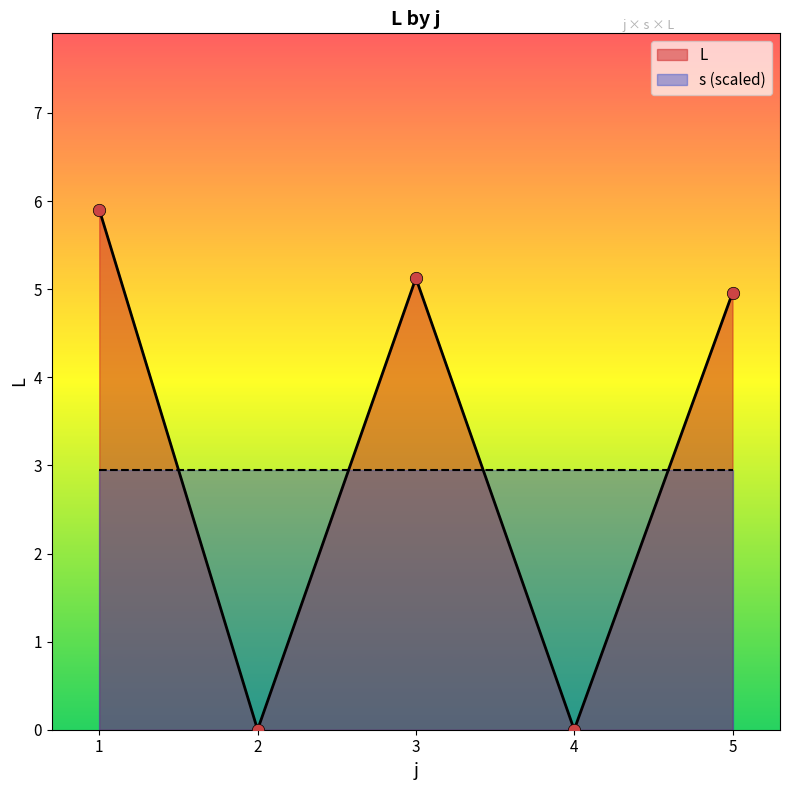

Is it true that L equals 0.0 at 4?

True